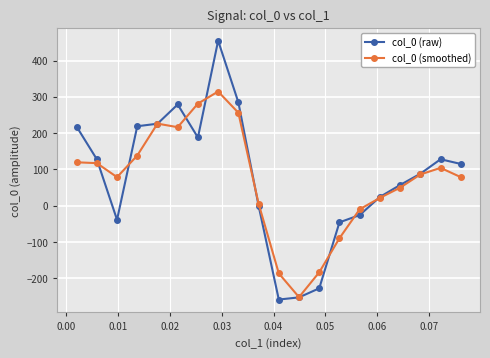

Which series has the largest range (max minus min)?

col_0 (raw)